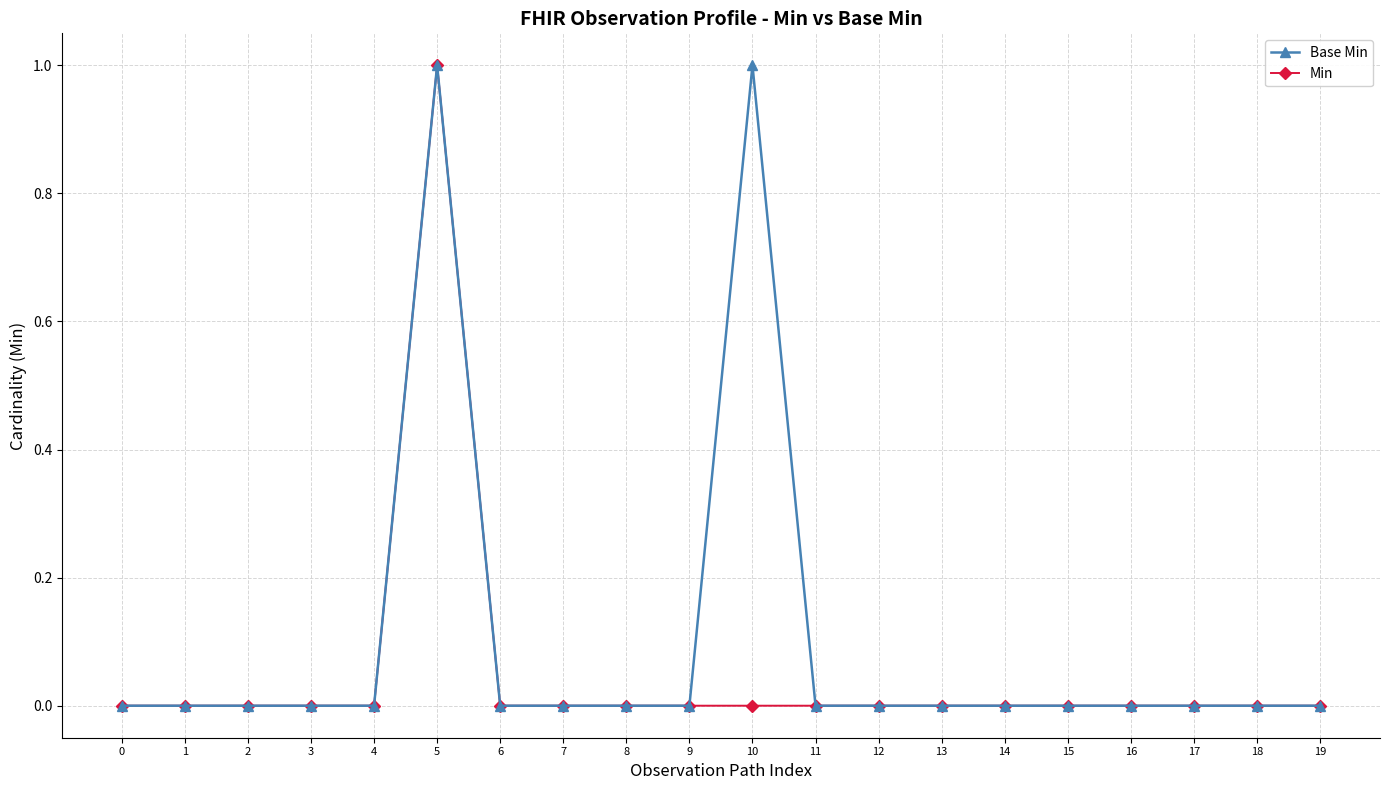

At which category is the sum across all series the highest?

5